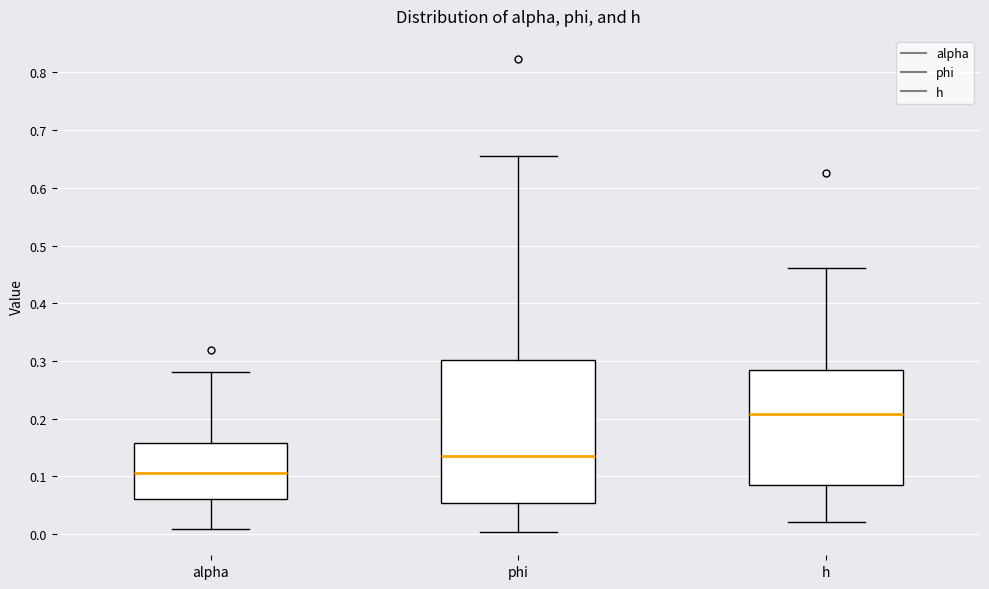

Reading left to right, read every box against the y-axis: the position of its median line, the range the box covers, and the ends of its whiskers. The values are not printed on the chart, so give them approximately, as read against the axis.

alpha: median 0.11, box 0.06 to 0.16, whiskers 0.01 to 0.28
phi: median 0.14, box 0.05 to 0.30, whiskers 0.00 to 0.65
h: median 0.21, box 0.09 to 0.29, whiskers 0.02 to 0.46